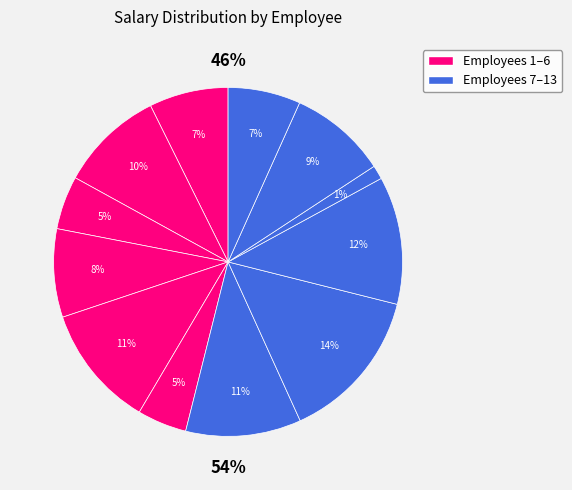

Combined, do 2 and 9 account for over 50%?

No